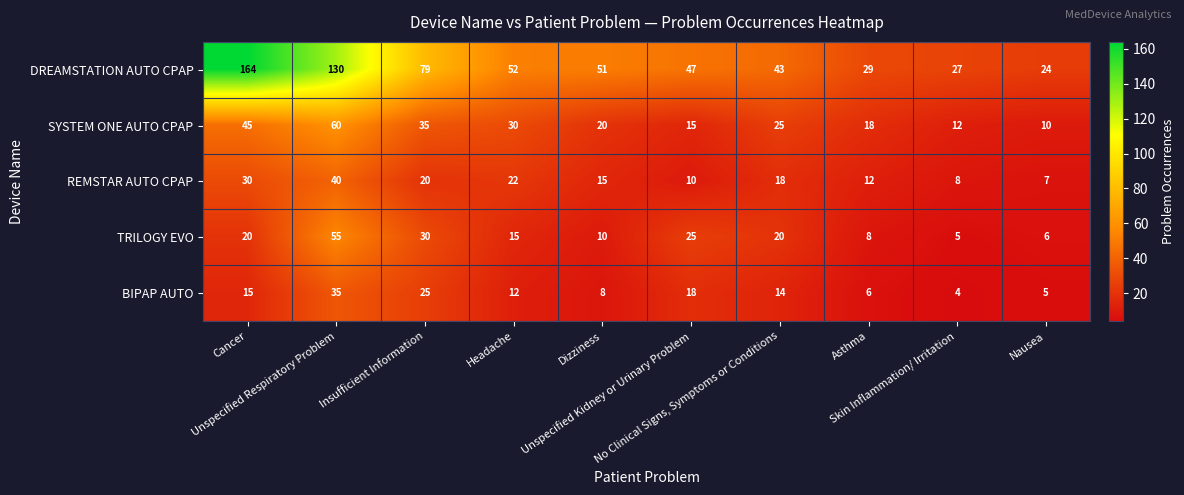

What is the maximum value shown in the chart?

164